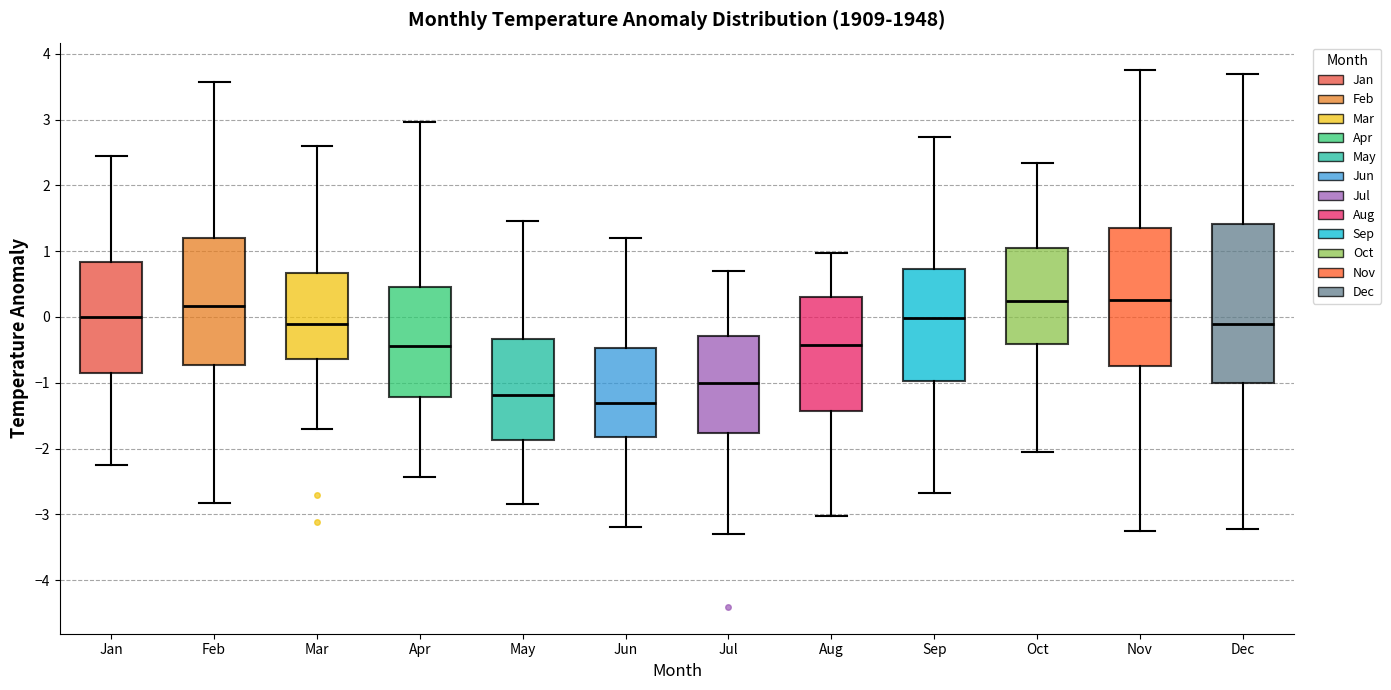

Reading left to right, transcribe this box plot: for each box, give where its median line is, the range the box spans, and where its two whiskers end, as read against the y-axis. The values are not printed on the chart, so give them approximately, as read against the axis.

Jan: median 0.0, box -0.8 to 0.8, whiskers -2.2 to 2.5
Feb: median 0.2, box -0.7 to 1.2, whiskers -2.8 to 3.6
Mar: median -0.1, box -0.6 to 0.7, whiskers -1.7 to 2.6
Apr: median -0.4, box -1.2 to 0.5, whiskers -2.4 to 3.0
May: median -1.2, box -1.9 to -0.3, whiskers -2.8 to 1.5
Jun: median -1.3, box -1.8 to -0.5, whiskers -3.2 to 1.2
Jul: median -1.0, box -1.8 to -0.3, whiskers -3.3 to 0.7
Aug: median -0.4, box -1.4 to 0.3, whiskers -3.0 to 1.0
Sep: median 0.0, box -1.0 to 0.7, whiskers -2.7 to 2.7
Oct: median 0.2, box -0.4 to 1.0, whiskers -2.1 to 2.3
Nov: median 0.3, box -0.7 to 1.4, whiskers -3.2 to 3.8
Dec: median -0.1, box -1.0 to 1.4, whiskers -3.2 to 3.7